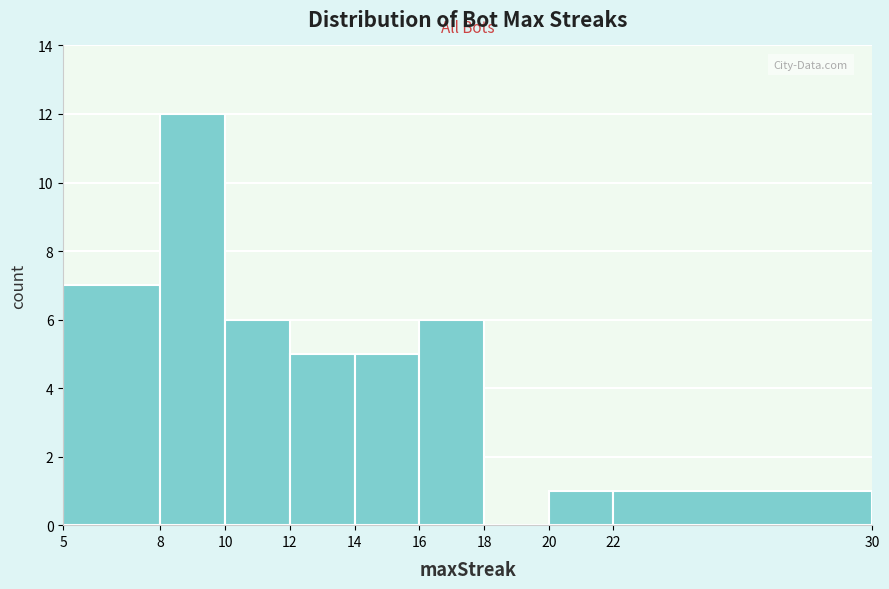

Over which range of the x-axis is the bar tallest?

8 to 10